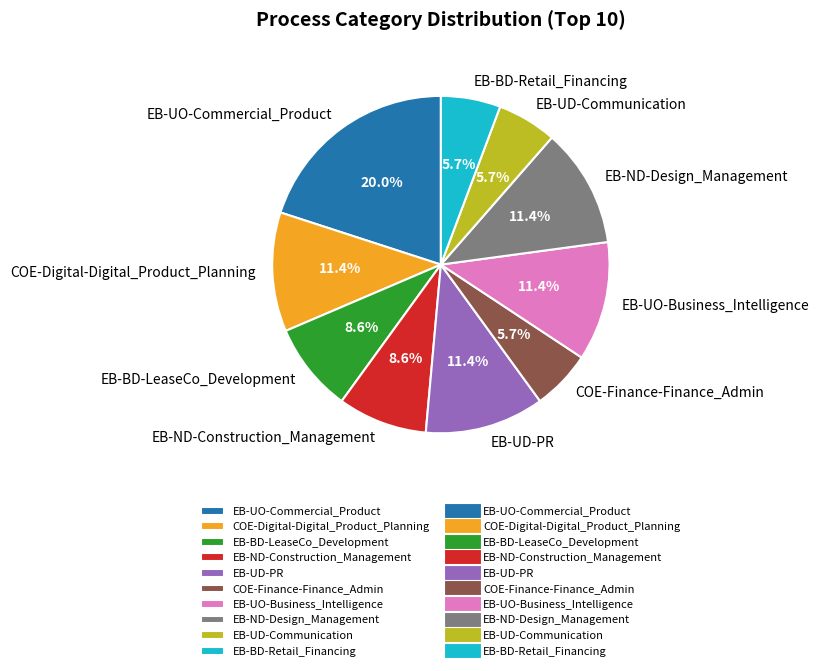

To the nearest percent, what percentage of the pie is EB-UD-PR?

11%